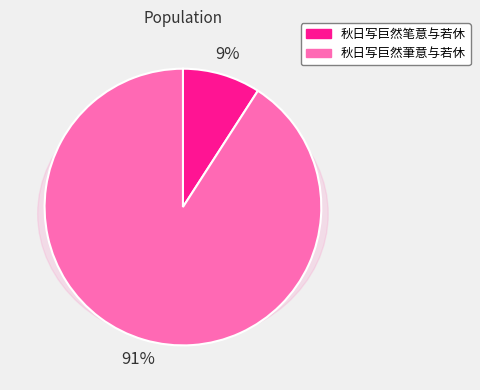

Which category has the smallest portion of the pie?

秋日写巨然笔意与若休